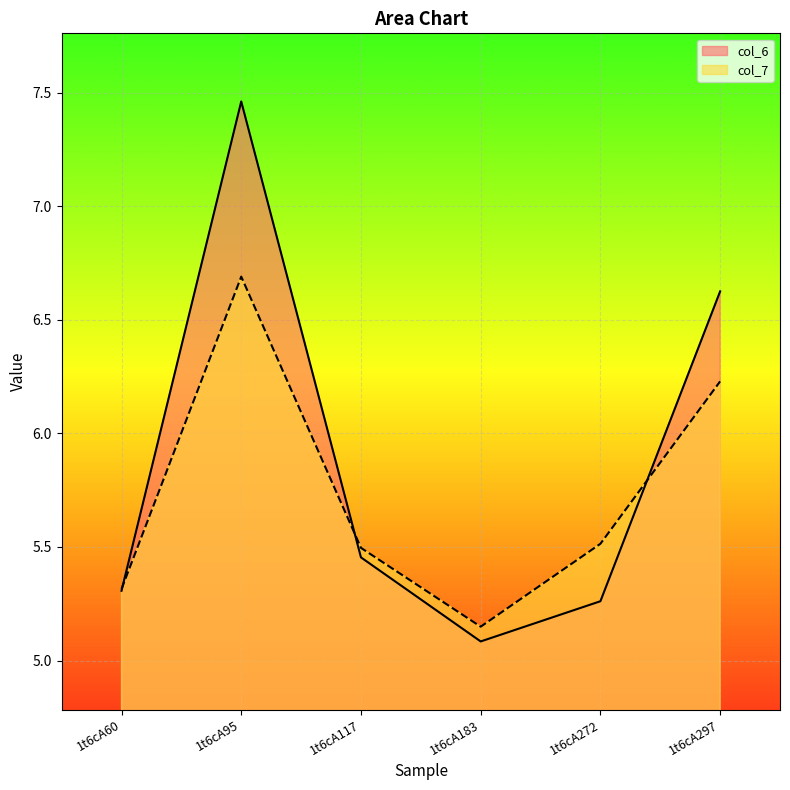

Is the value of col_6 at 1t6cA183 greater than the value of col_7 at 1t6cA117?

No